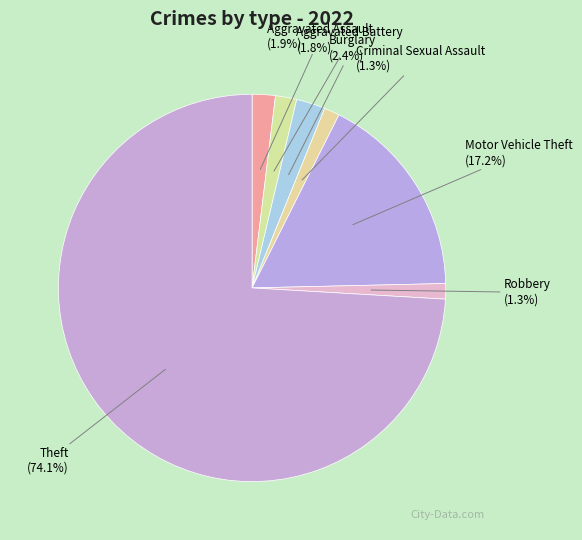

To the nearest percent, what portion does Robbery represent?

1%